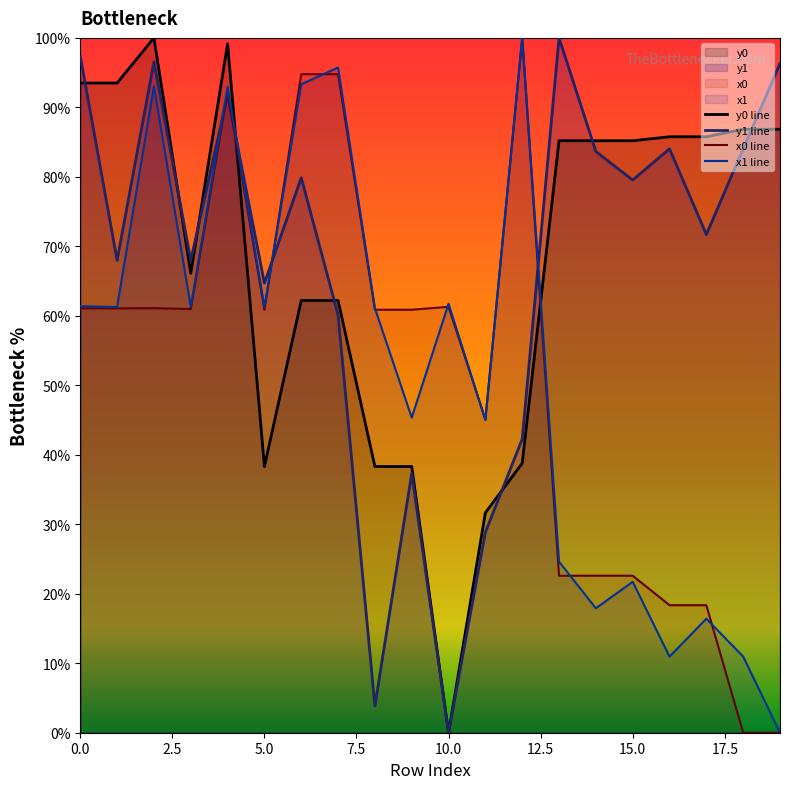

Between which two adjacent categories do y1 and x1 first intersect?

3 and 4